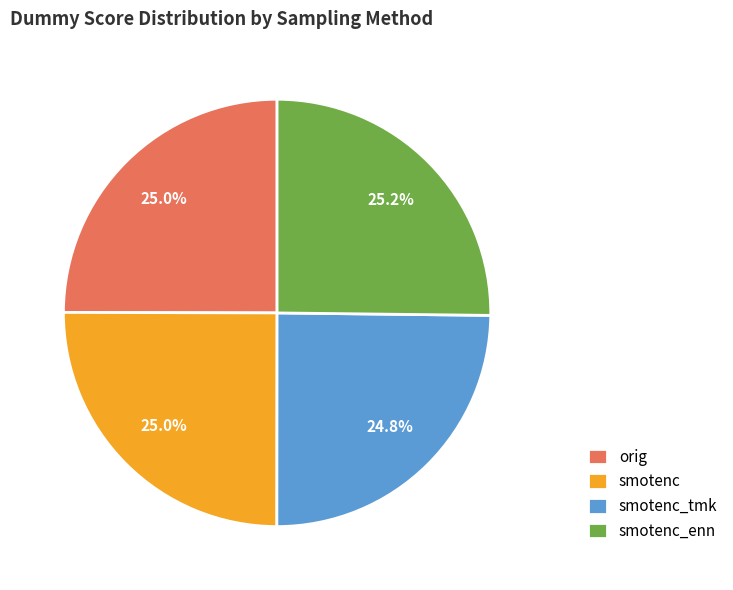

Is the sum of smotenc and smotenc_tmk greater than half?

No